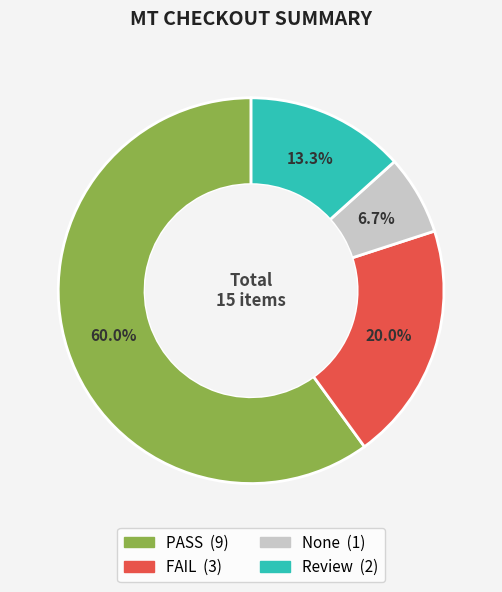

How many segments does this pie chart have?

4